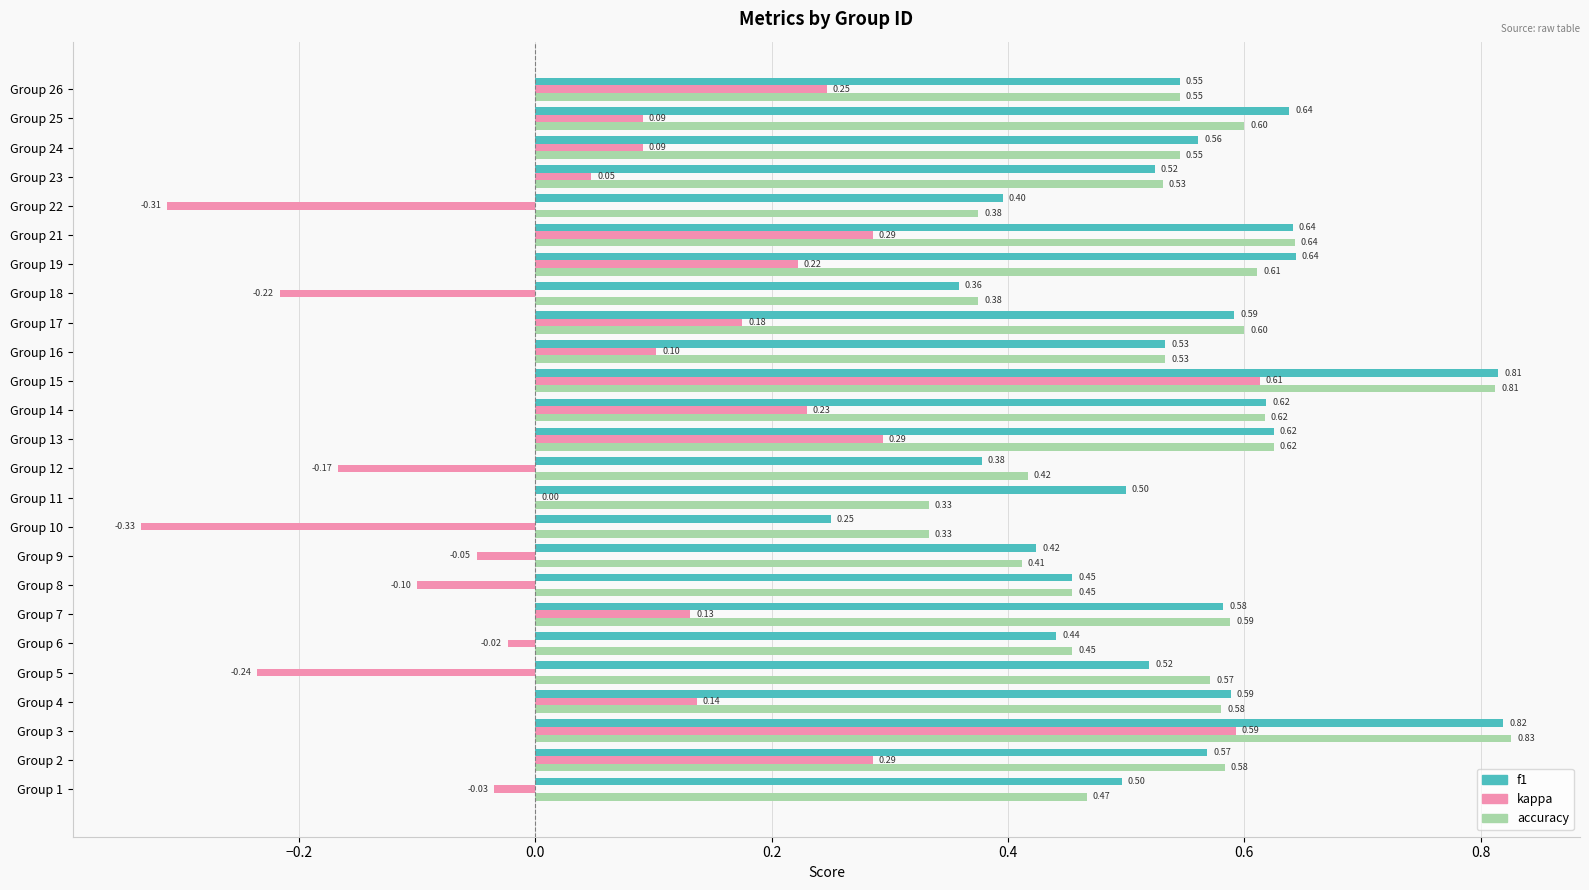

Which series has the largest total across all categories?

f1